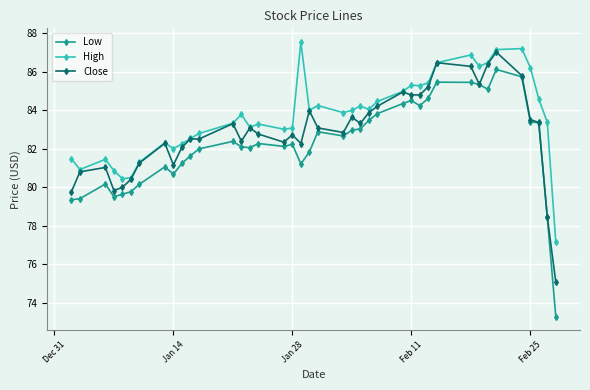

What are all the series names shown in the legend?

Low, High, Close